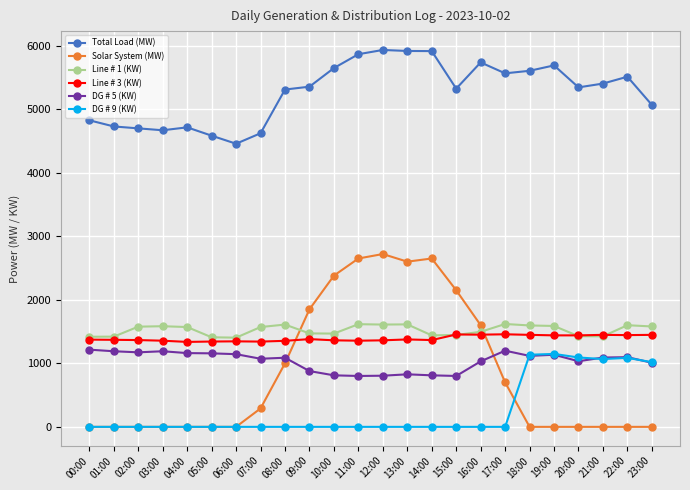

What is the greatest value displayed?

5932